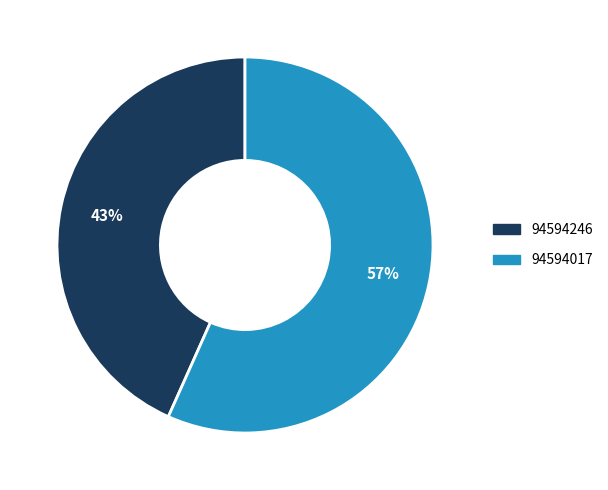

To the nearest percent, what is the combined percentage of 94594017 and 94594246?

100%